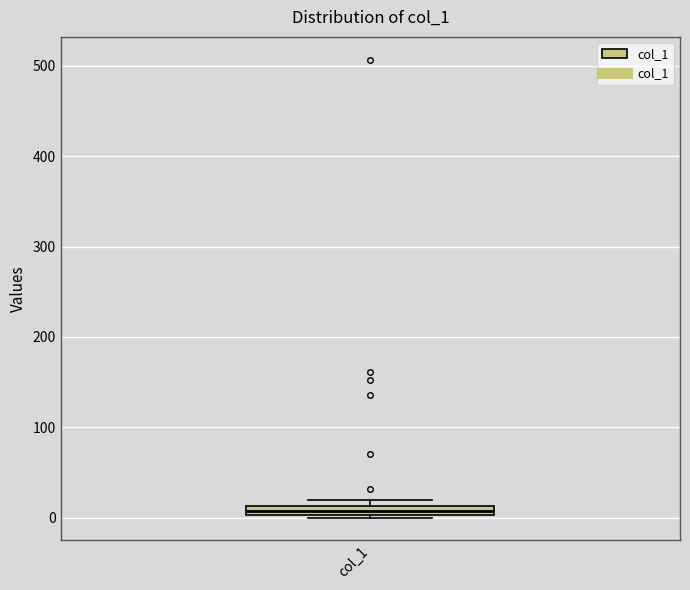

Where is the upper edge of the box for col_1 on the y-axis? The values are not printed on the chart, so give them approximately, as read against the axis.

10